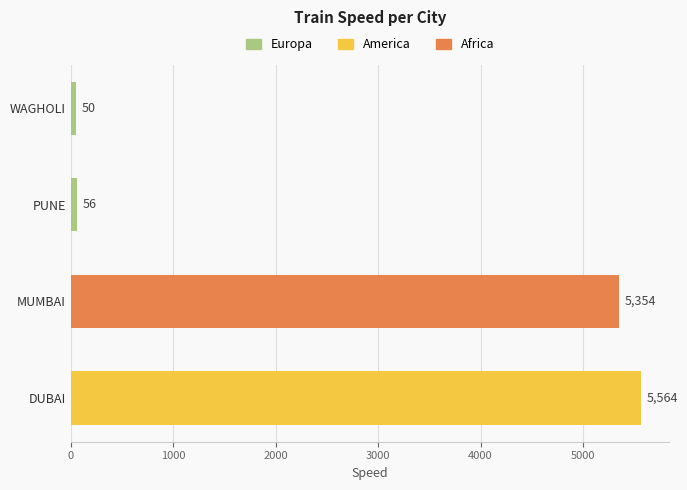

What is the average value?

2756